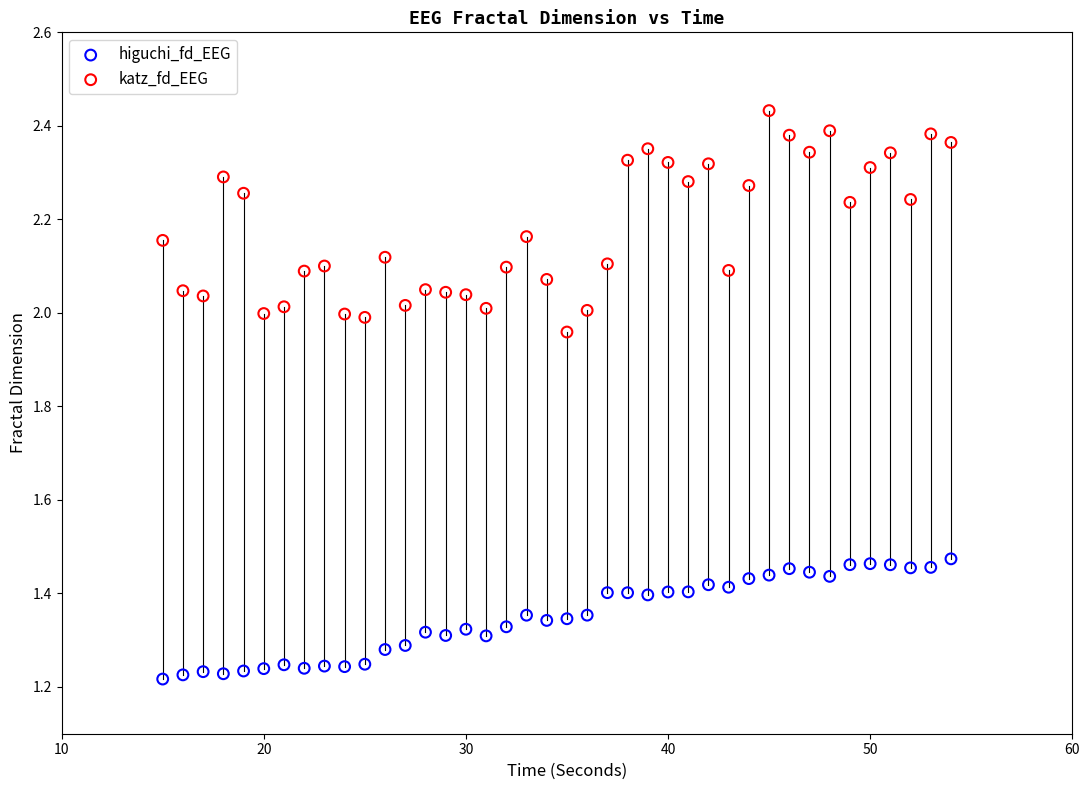

Which series contains the lowest Y value?

higuchi_fd_EEG